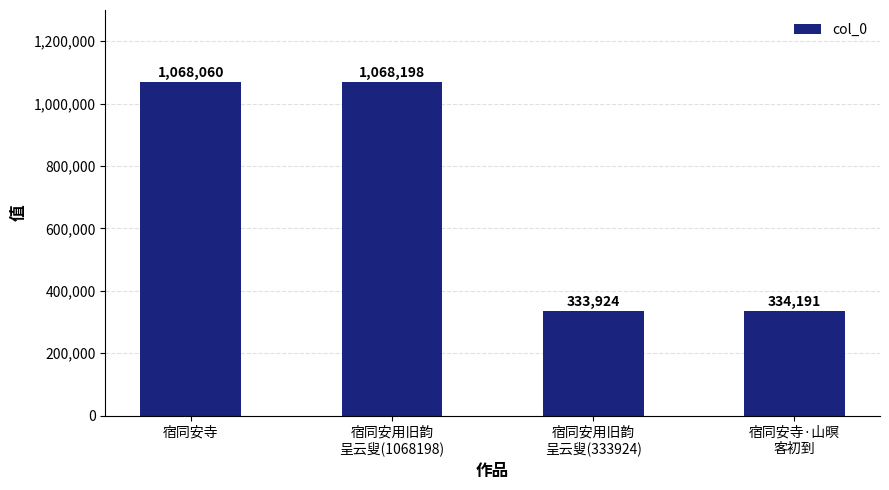

Reading left to right, list all the values displayed in this chart.

1068060	1068198	333924	334191